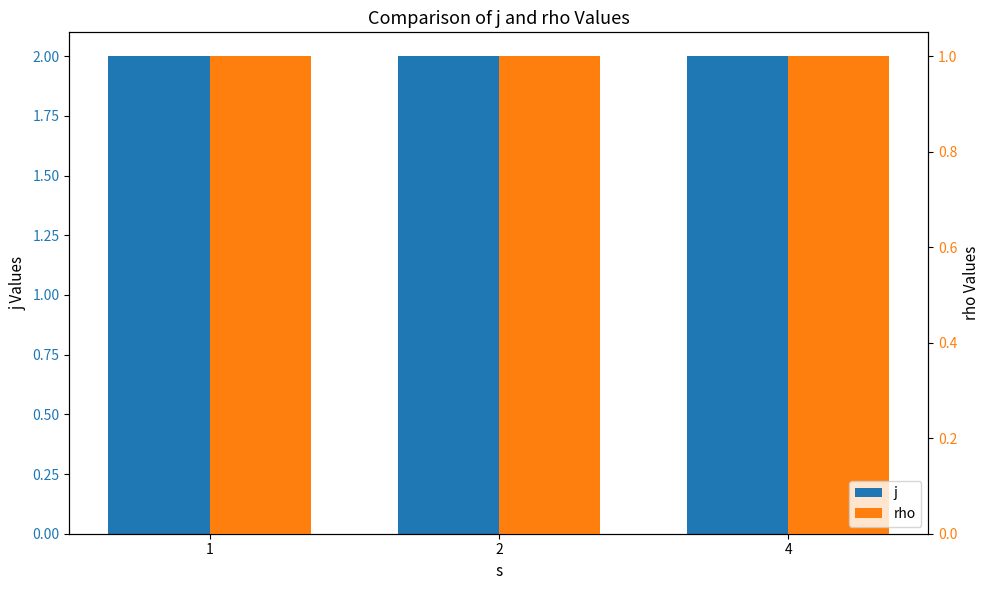

What is the average value of the rho series?

1